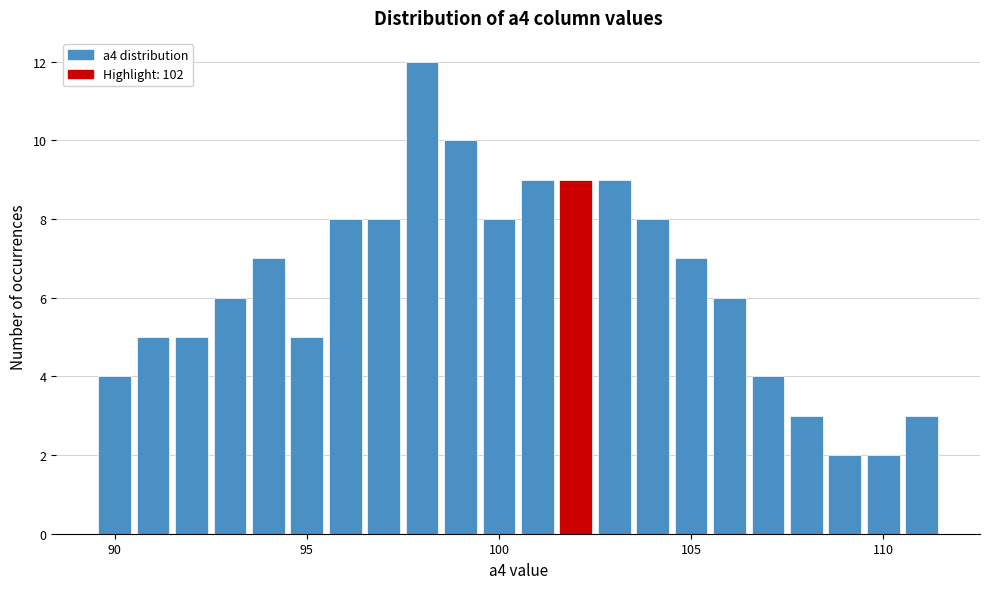

Around what value on the x-axis is the tallest bar? Give the approximate position of its centre, as read against the axis.

98.0